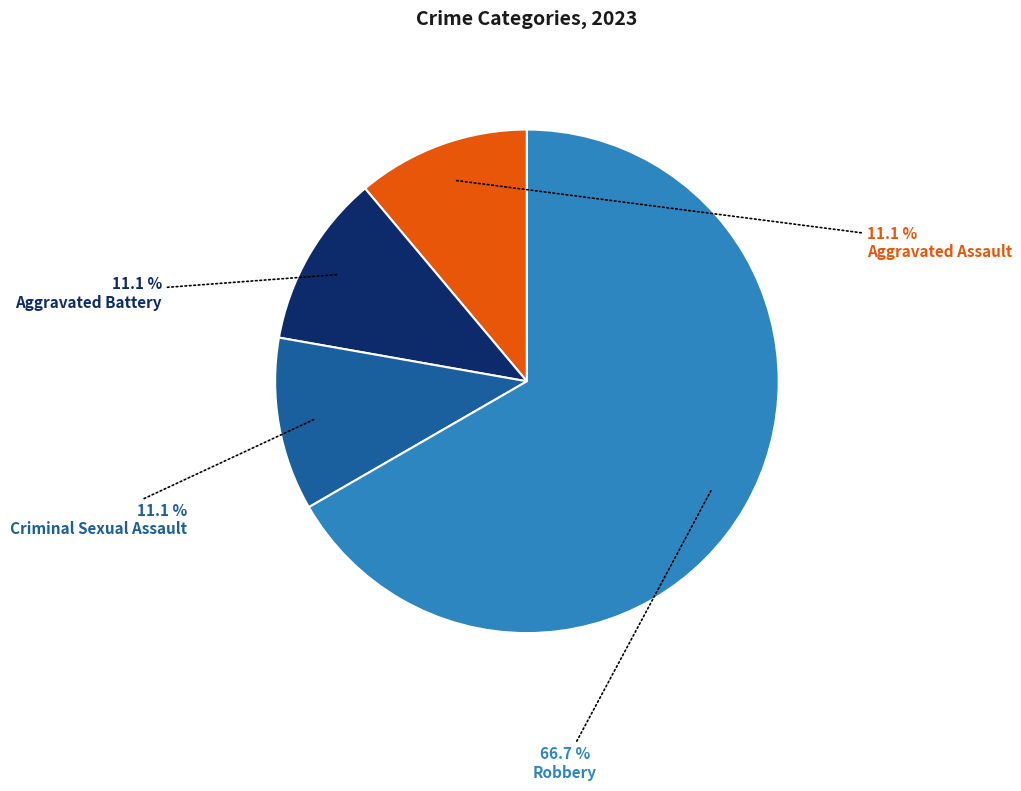

Count the number of slices in the pie.

4